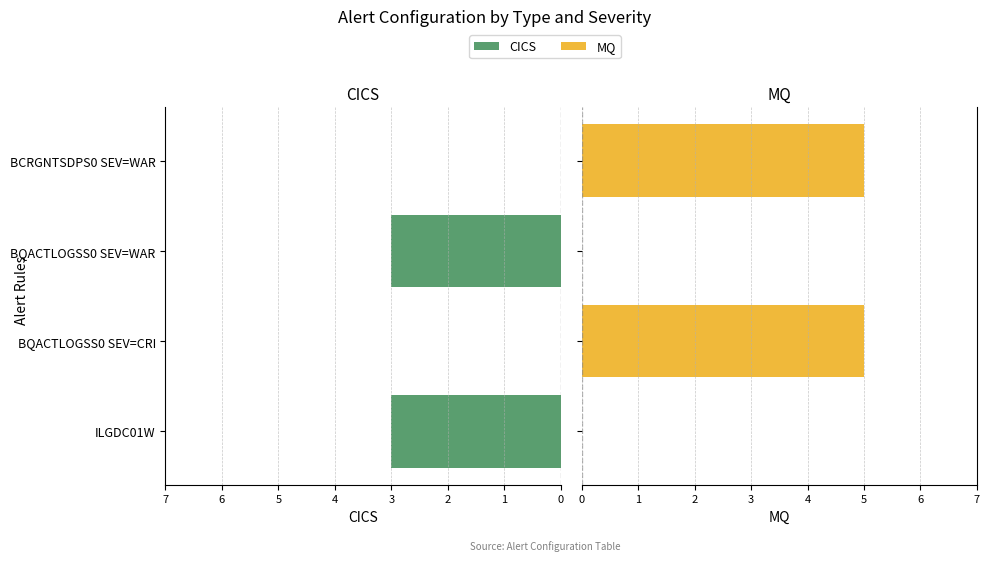

Is it true that MQ equals 7 at BCRGNTSDPS0 SEV=WAR?

False